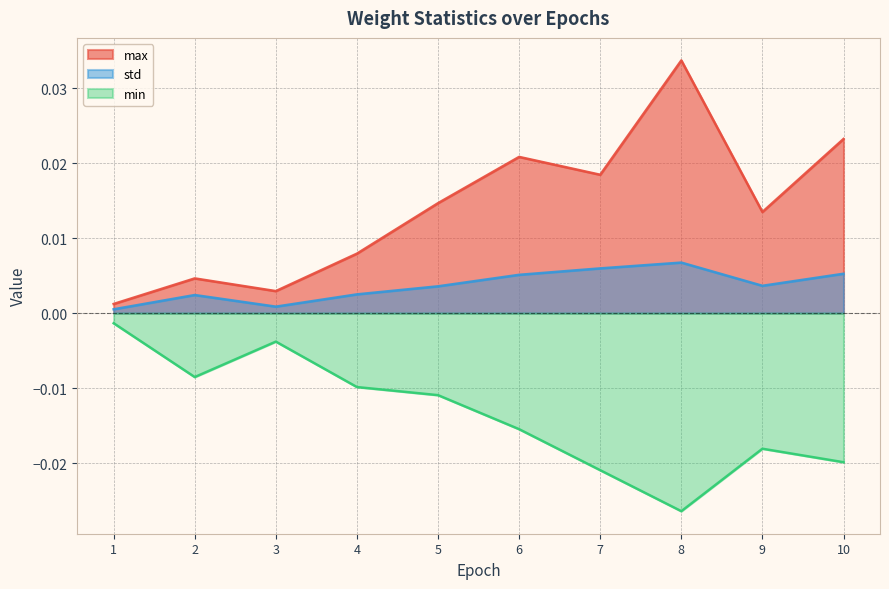

Is the value of min at 3 greater than the value of max at 5?

No